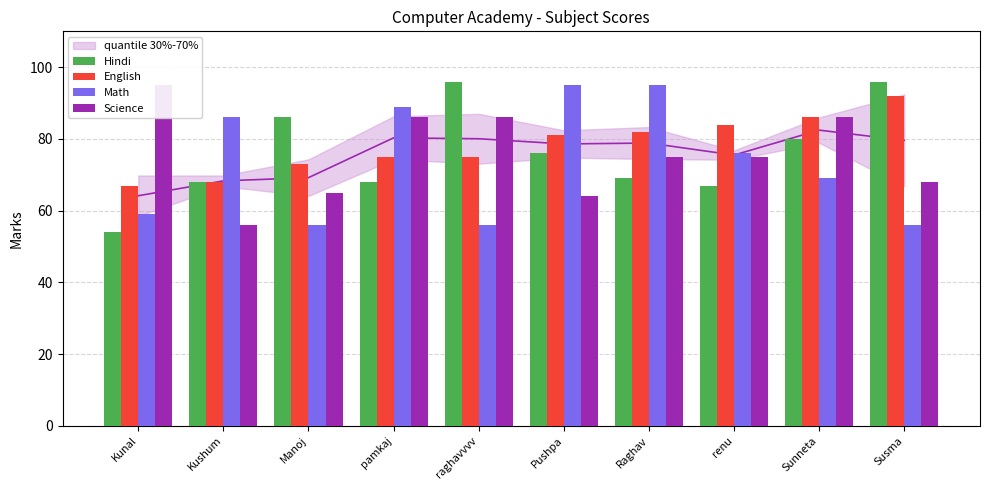

True or false: Hindi has a value of 47 at Susma.

False